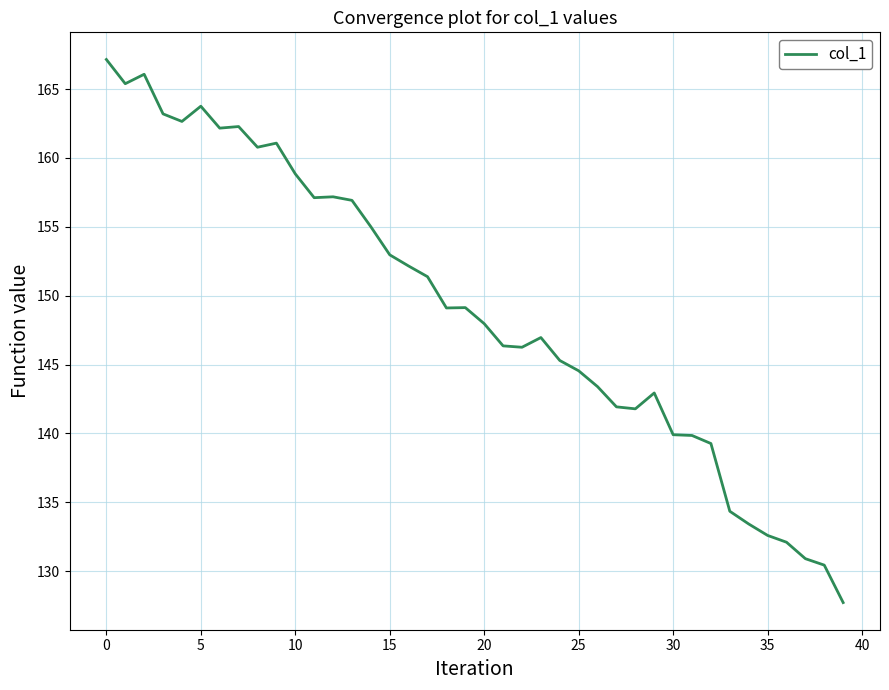

What is the difference between the maximum and minimum values?

39.4